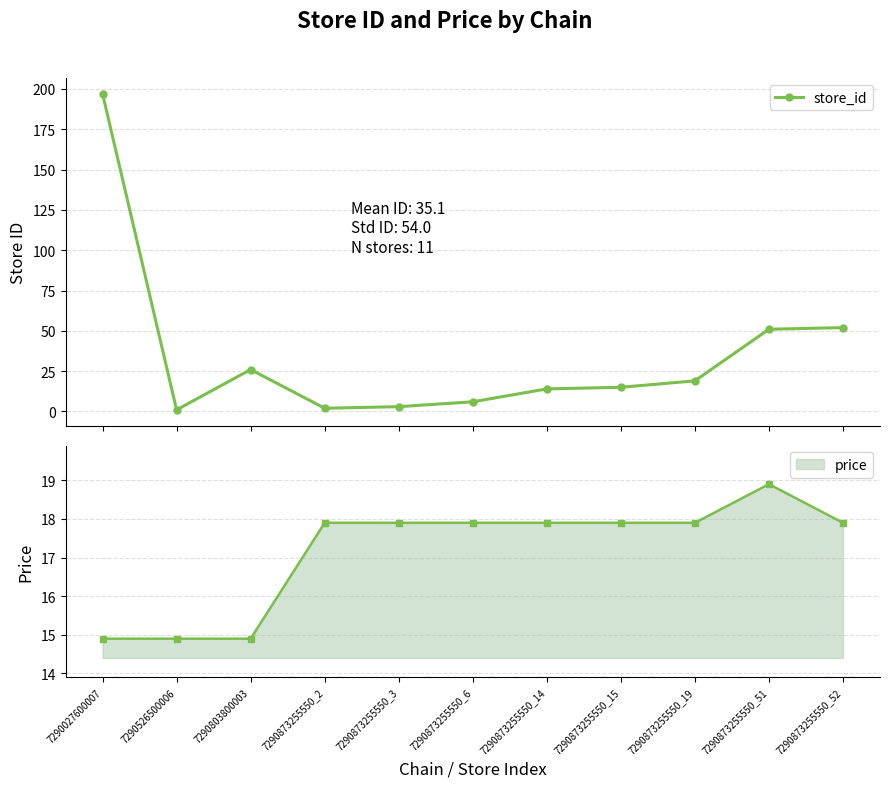

Where is the first local maximum?

7290803800003